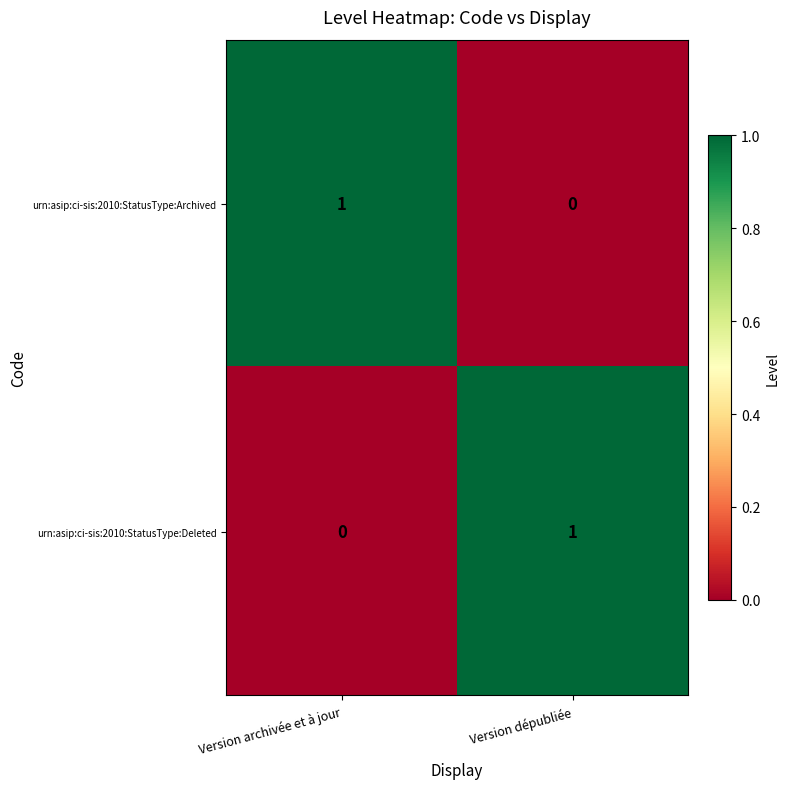

Where is urn:asip:ci-sis:2010:StatusType:Archived nearest to the value 0?

Version dépubliée